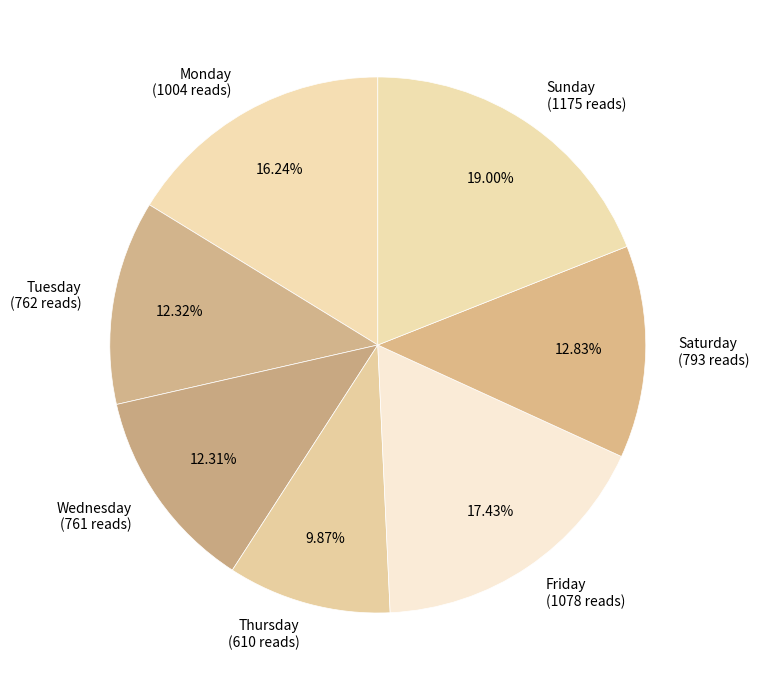

Is Thursday (610 reads) the majority of the pie?

No